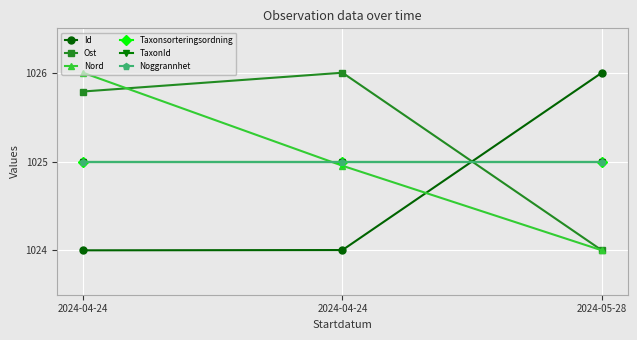

What is the value of the Noggrannhet point at the 3rd from the left?

1025.0